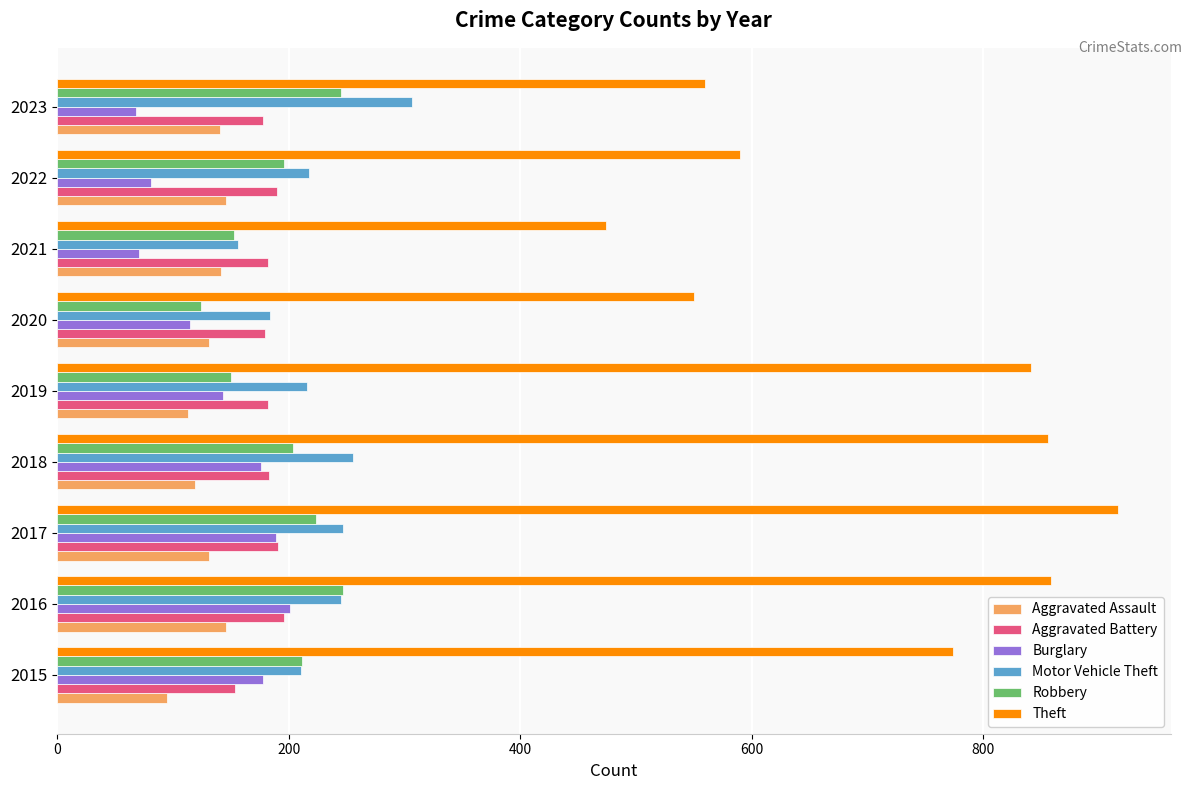

How many data points does each series have?

9